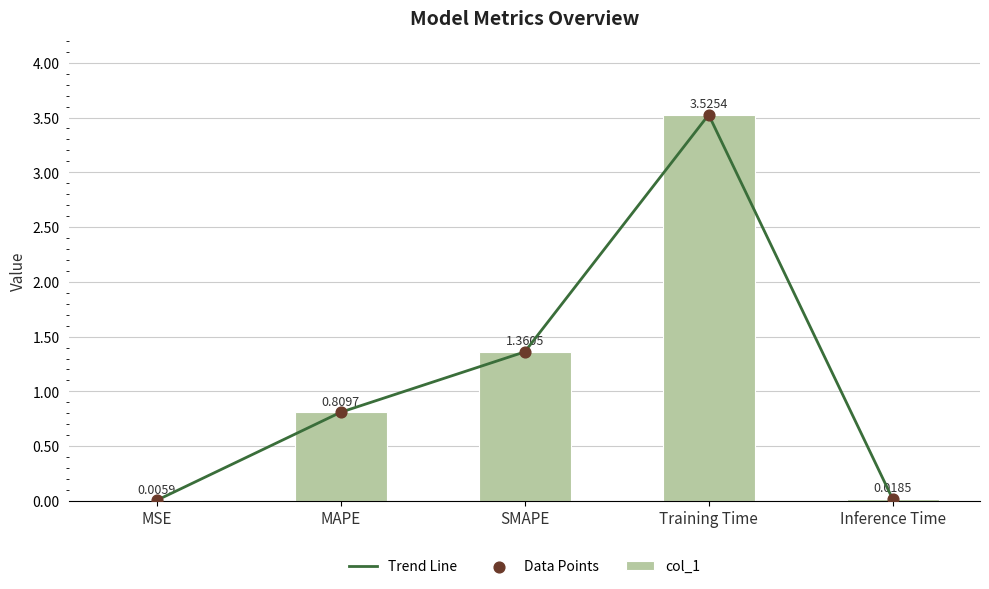

What are all the series names shown in the legend?

Trend Line, col_1, Data Points